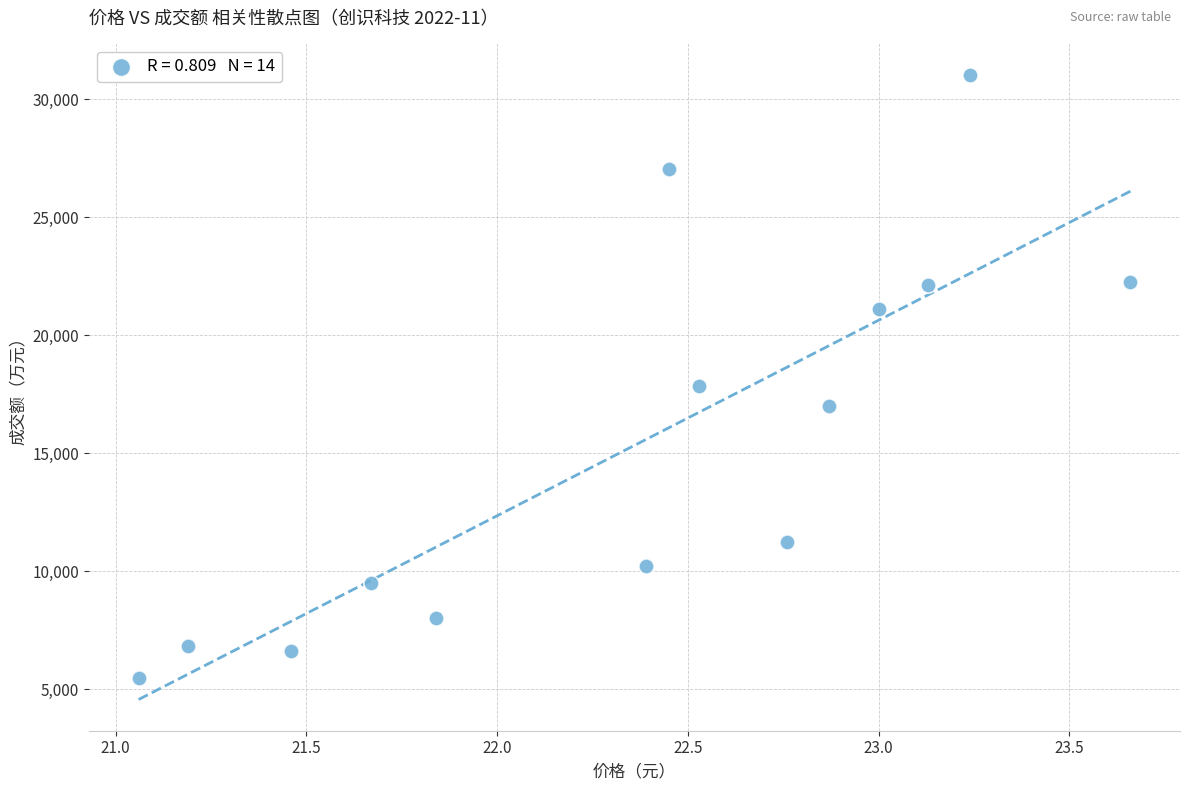

What is the range of Y values (max minus min)?

25554